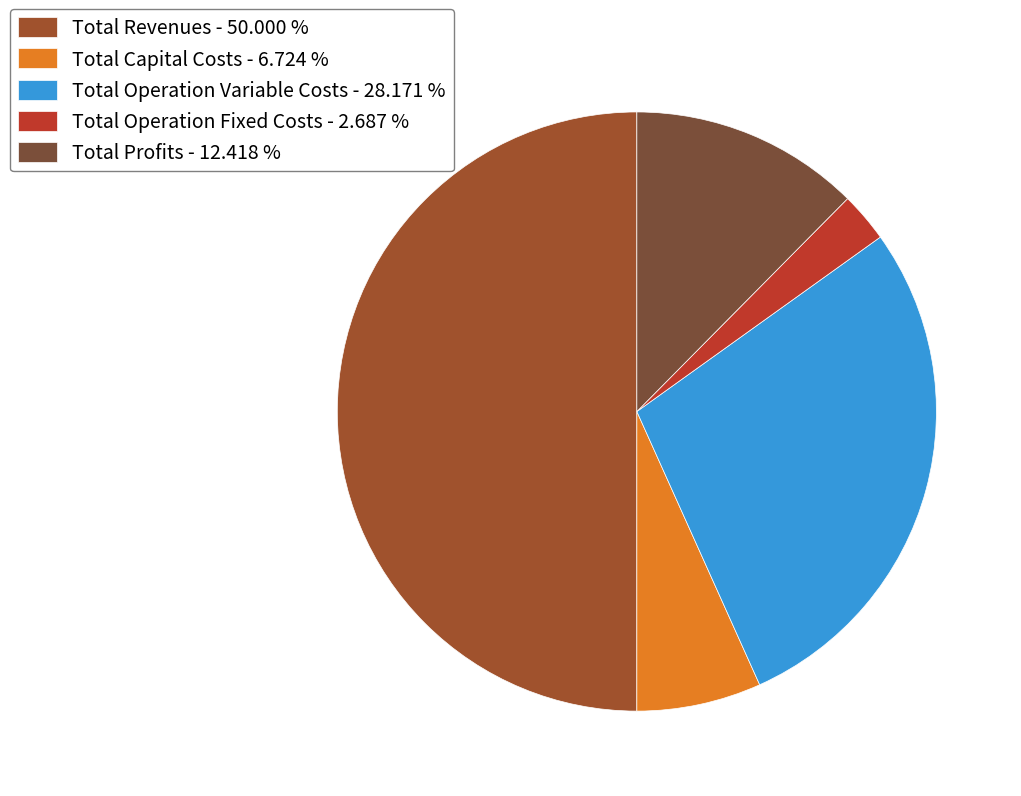

Which slice is the smallest?

Total Operation Fixed Costs